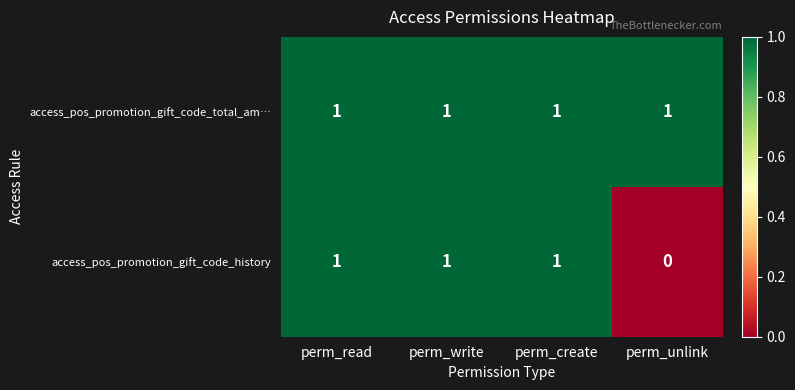

What is the total value across all series at perm_create?

2